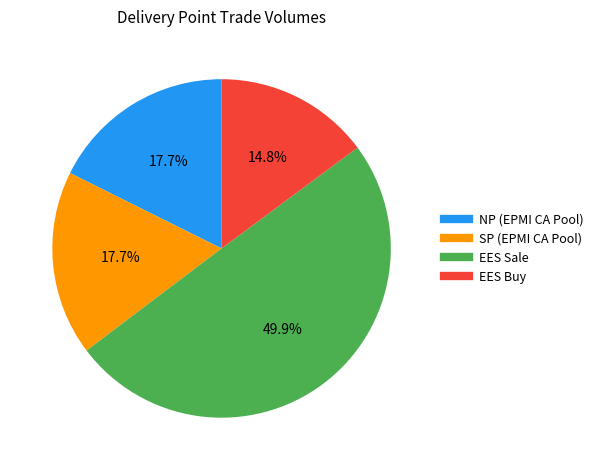

How many segments does this pie chart have?

4